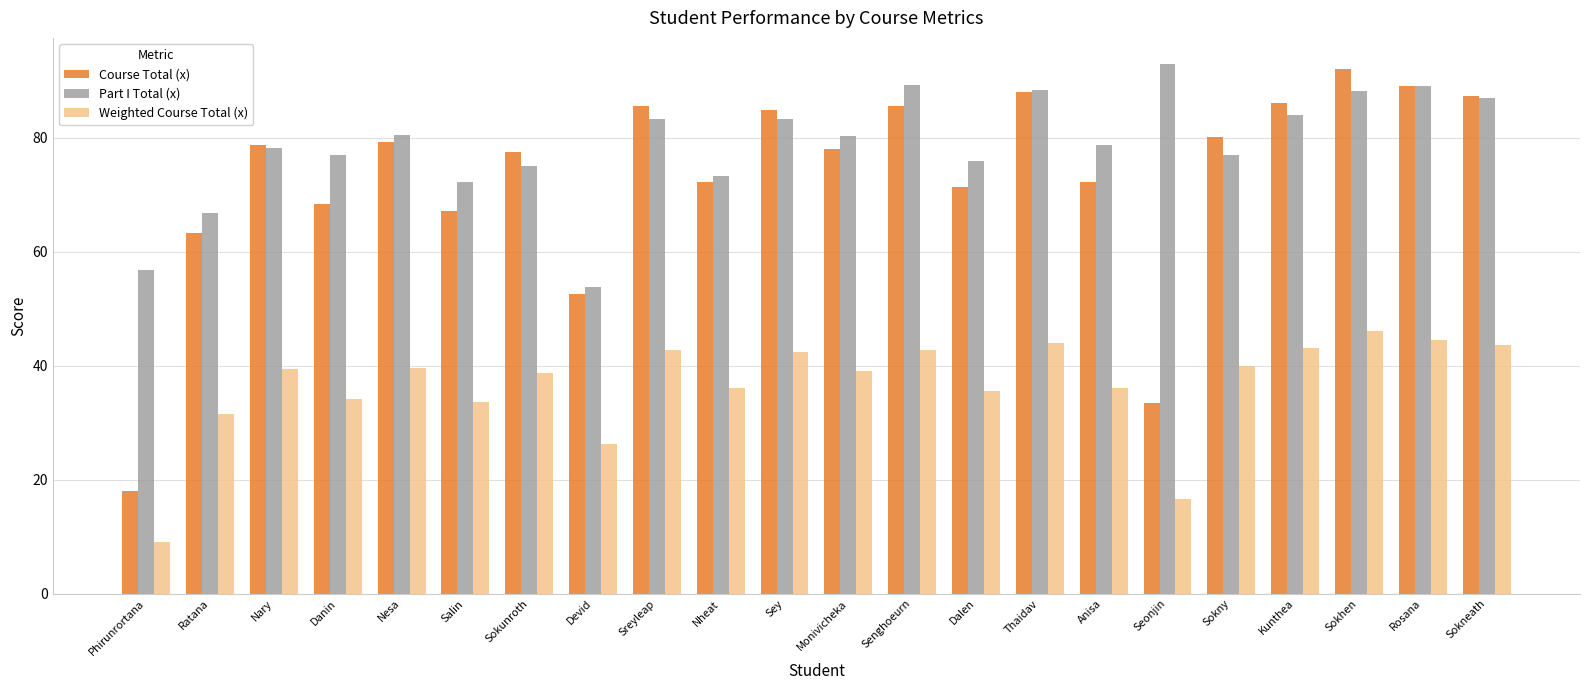

Which series has the largest range (max minus min)?

Course Total (x)